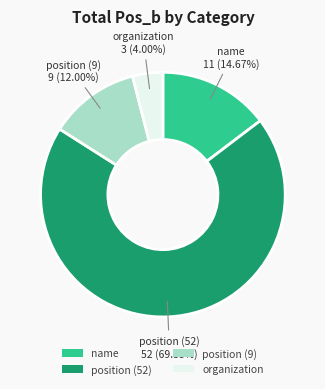

Does any single category account for the majority?

Yes